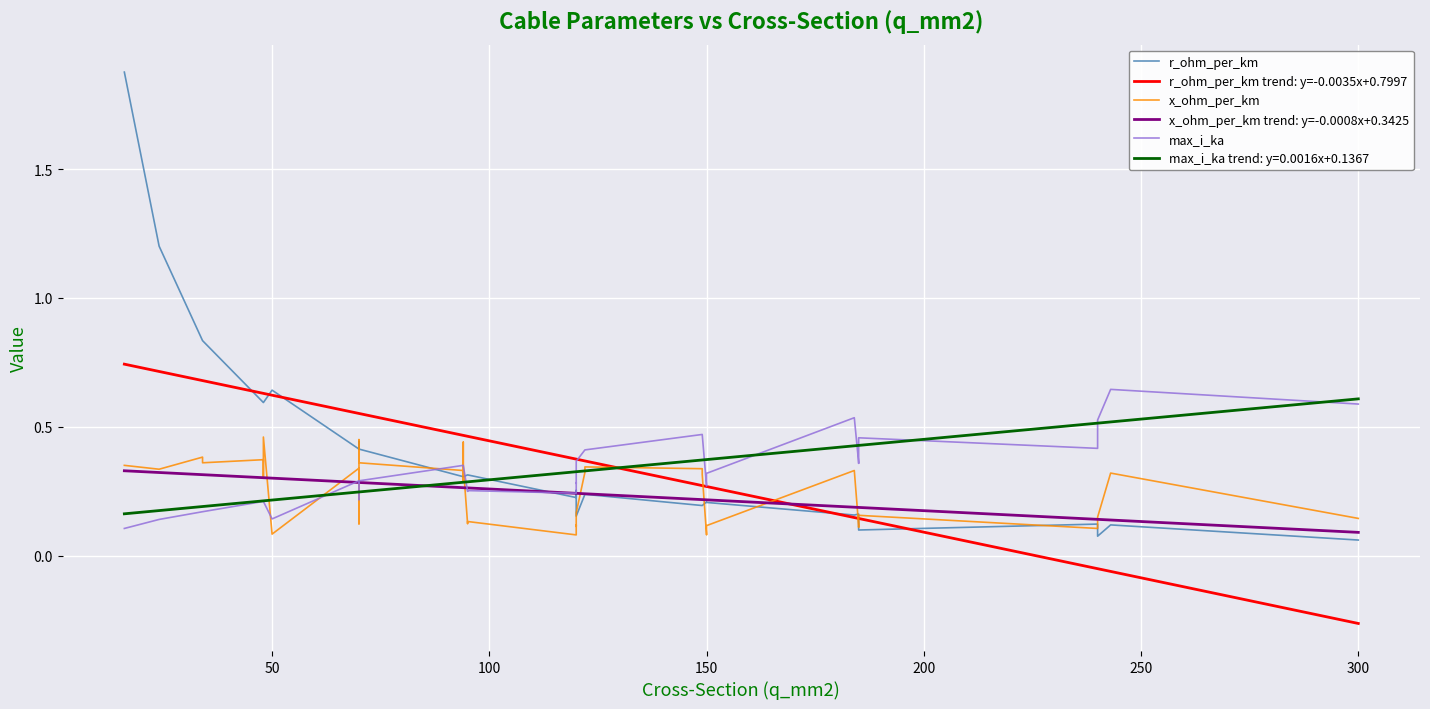

How many lines are shown in the chart?

5